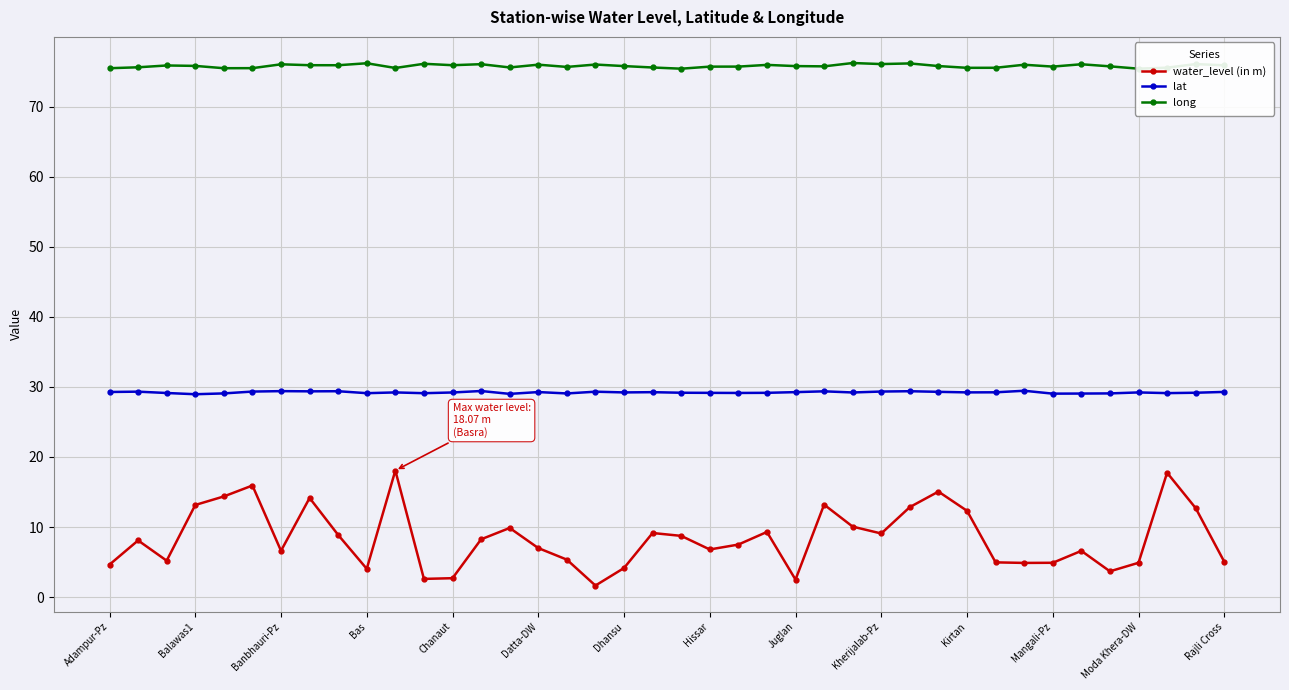

What is the lowest value of the long series?

75.4